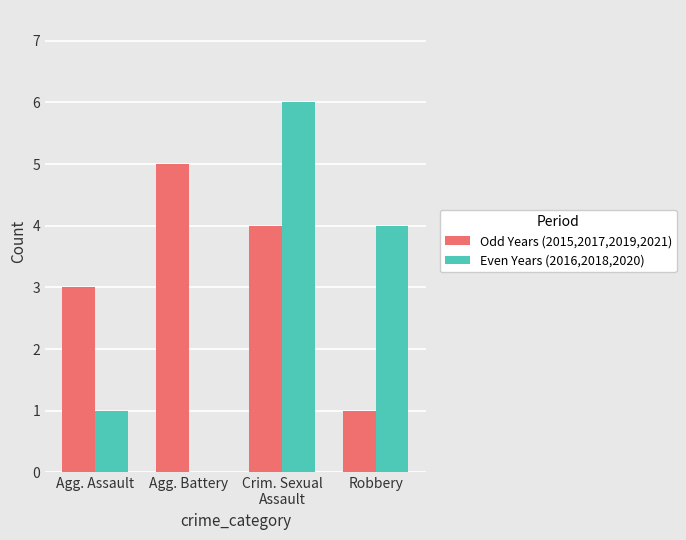

What is the difference between the Odd Years (2015,2017,2019,2021) values at Agg. Assault and Robbery?

2